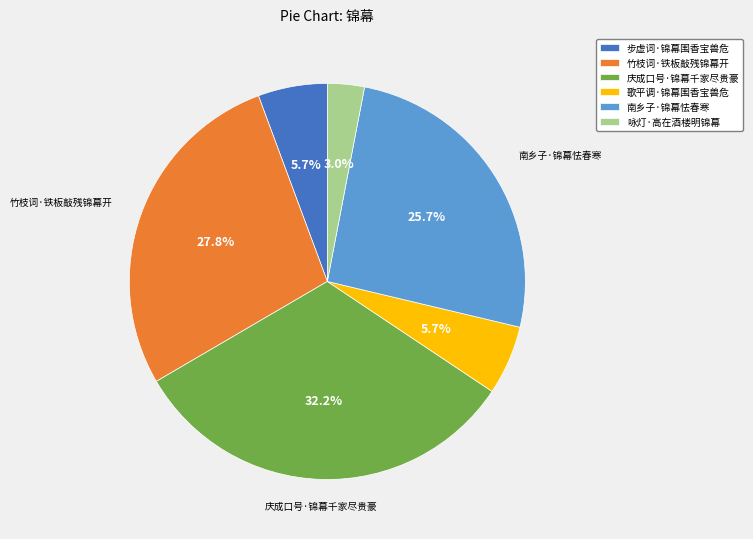

What portion of the pie excludes 咏灯·高在酒楼明锦幕?

97.0%